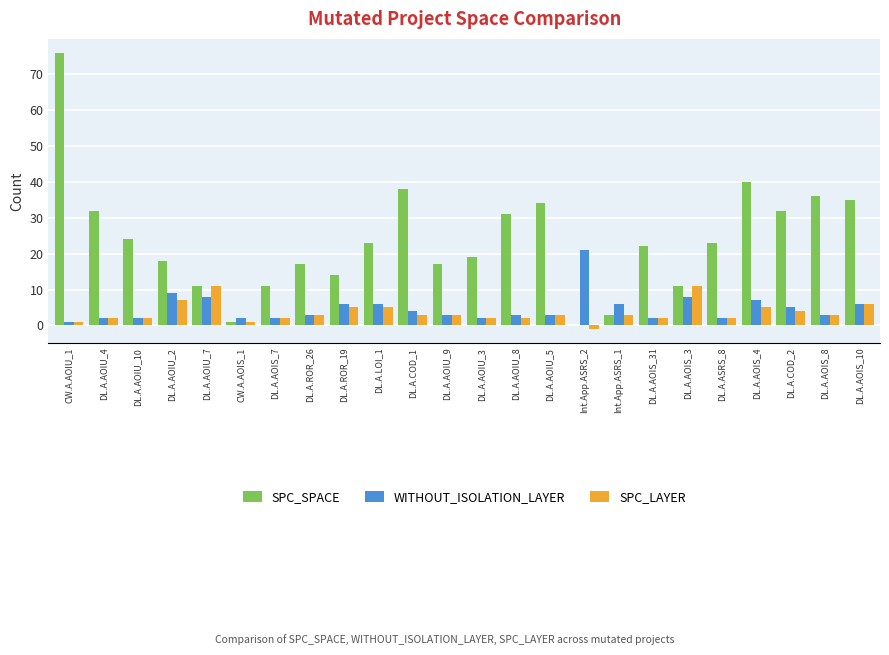

Reading left to right, what are all the values shown in this chart?

SPC_SPACE: CW.A.AOIU_1=76	DL.A.AOIU_4=32	DL.A.AOIU_10=24	DL.A.AOIU_2=18	DL.A.AOIU_7=11	CW.A.AOIS_1=1	DL.A.AOIS_7=11	DL.A.ROR_26=17	DL.A.ROR_19=14	DL.A.LOI_1=23	DL.A.COD_1=38	DL.A.AOIU_9=17	DL.A.AOIU_3=19	DL.A.AOIU_8=31	DL.A.AOIU_5=34	Int.App.ASRS_2=0	Int.App.ASRS_1=3	DL.A.AOIS_31=22	DL.A.AOIS_3=11	DL.A.ASRS_8=23	DL.A.AOIS_4=40	DL.A.COD_2=32	DL.A.AOIS_8=36	DL.A.AOIS_10=35
WITHOUT_ISOLATION_LAYER: CW.A.AOIU_1=1	DL.A.AOIU_4=2	DL.A.AOIU_10=2	DL.A.AOIU_2=9	DL.A.AOIU_7=8	CW.A.AOIS_1=2	DL.A.AOIS_7=2	DL.A.ROR_26=3	DL.A.ROR_19=6	DL.A.LOI_1=6	DL.A.COD_1=4	DL.A.AOIU_9=3	DL.A.AOIU_3=2	DL.A.AOIU_8=3	DL.A.AOIU_5=3	Int.App.ASRS_2=21	Int.App.ASRS_1=6	DL.A.AOIS_31=2	DL.A.AOIS_3=8	DL.A.ASRS_8=2	DL.A.AOIS_4=7	DL.A.COD_2=5	DL.A.AOIS_8=3	DL.A.AOIS_10=6
SPC_LAYER: CW.A.AOIU_1=1	DL.A.AOIU_4=2	DL.A.AOIU_10=2	DL.A.AOIU_2=7	DL.A.AOIU_7=11	CW.A.AOIS_1=1	DL.A.AOIS_7=2	DL.A.ROR_26=3	DL.A.ROR_19=5	DL.A.LOI_1=5	DL.A.COD_1=3	DL.A.AOIU_9=3	DL.A.AOIU_3=2	DL.A.AOIU_8=2	DL.A.AOIU_5=3	Int.App.ASRS_2=-1	Int.App.ASRS_1=3	DL.A.AOIS_31=2	DL.A.AOIS_3=11	DL.A.ASRS_8=2	DL.A.AOIS_4=5	DL.A.COD_2=4	DL.A.AOIS_8=3	DL.A.AOIS_10=6